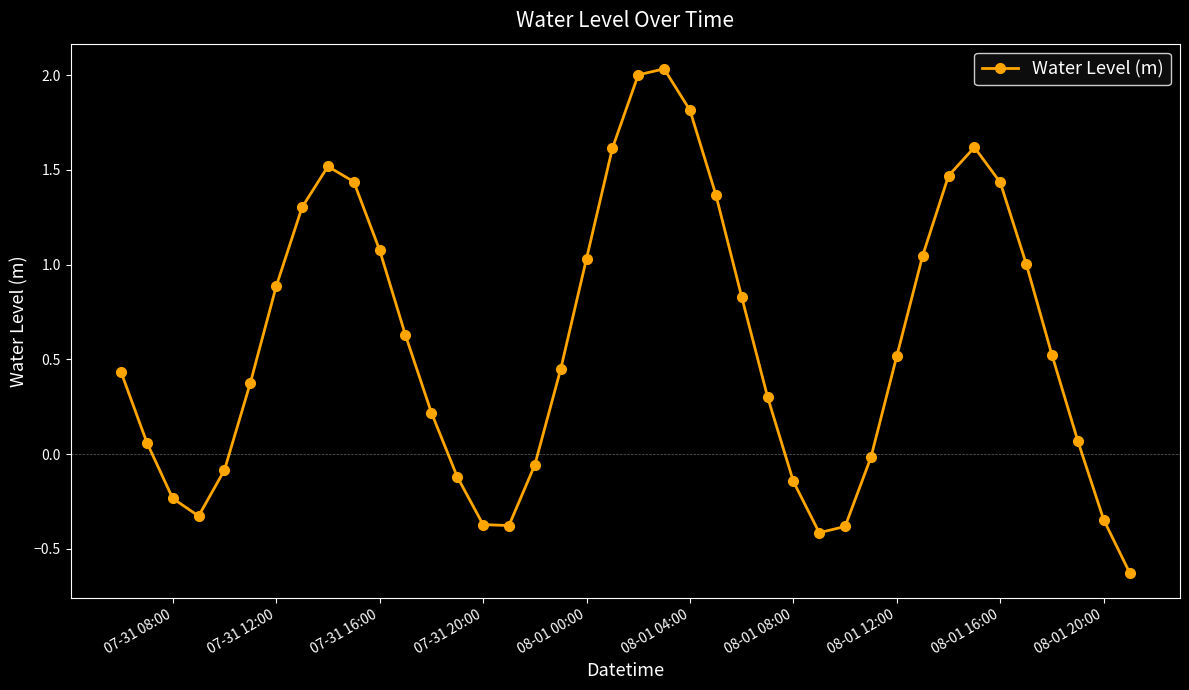

How many lines are shown in the chart?

1